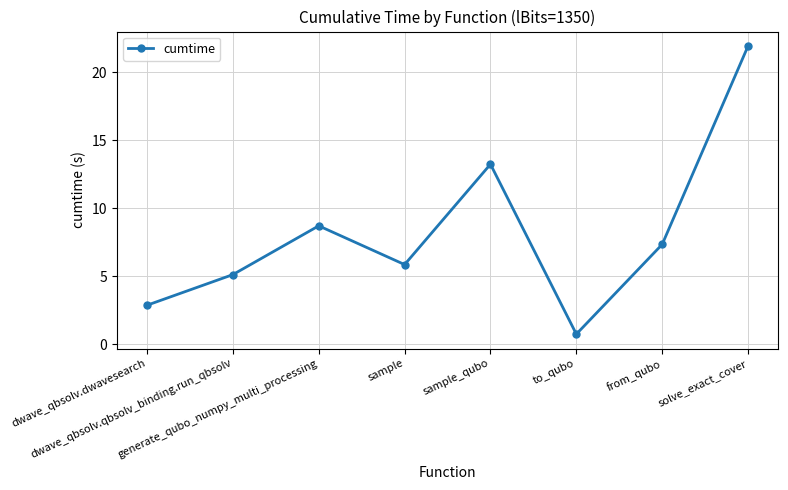

What is the change in value from sample to to_qubo?

-5.1